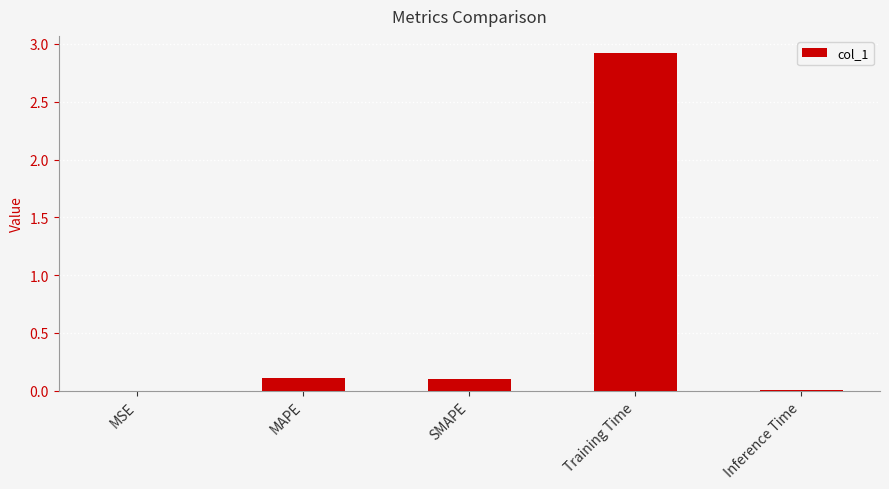

Which label corresponds to the largest value in the chart?

Training Time